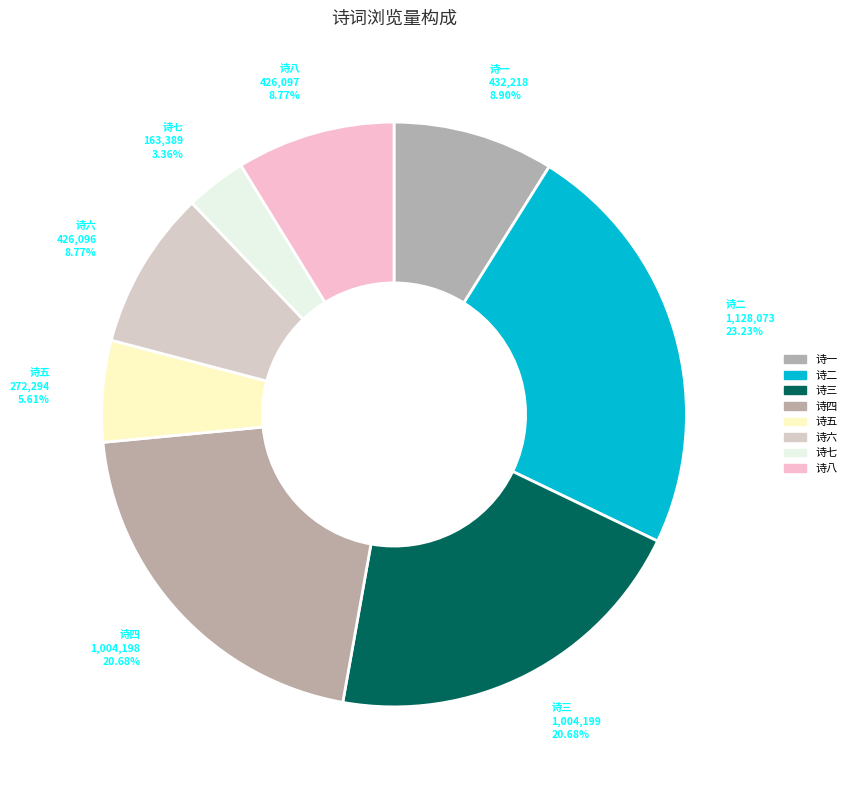

Count the number of slices in the pie.

8